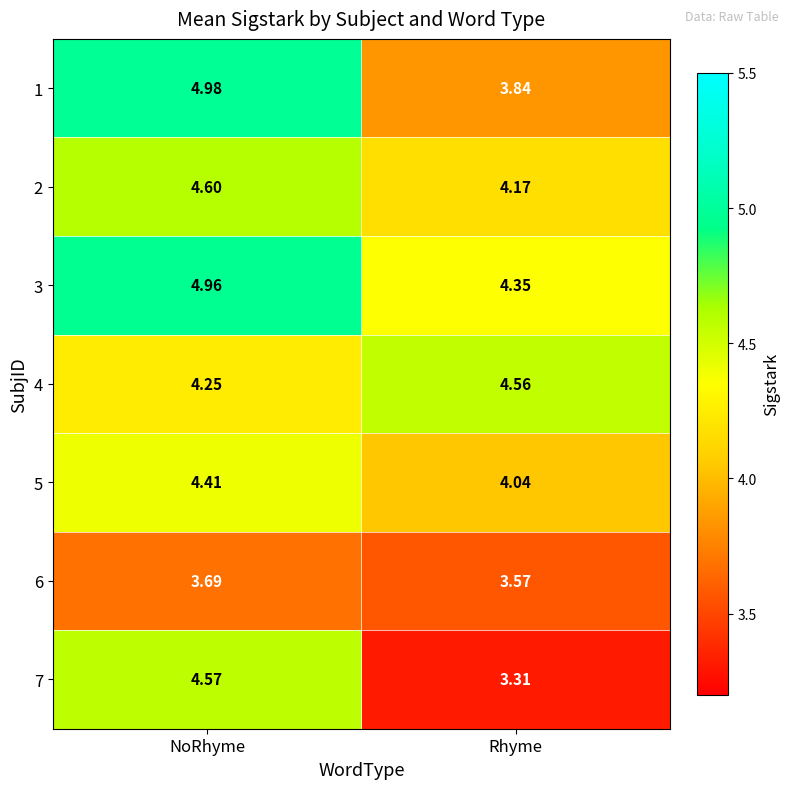

What is the total value across all series at Rhyme?

27.8